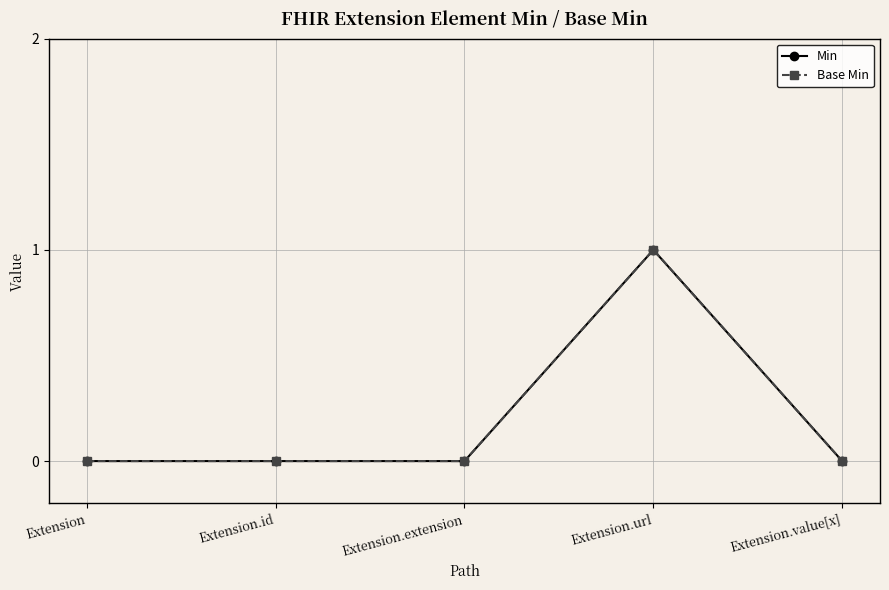

Where is Min nearest to the value 0?

Extension